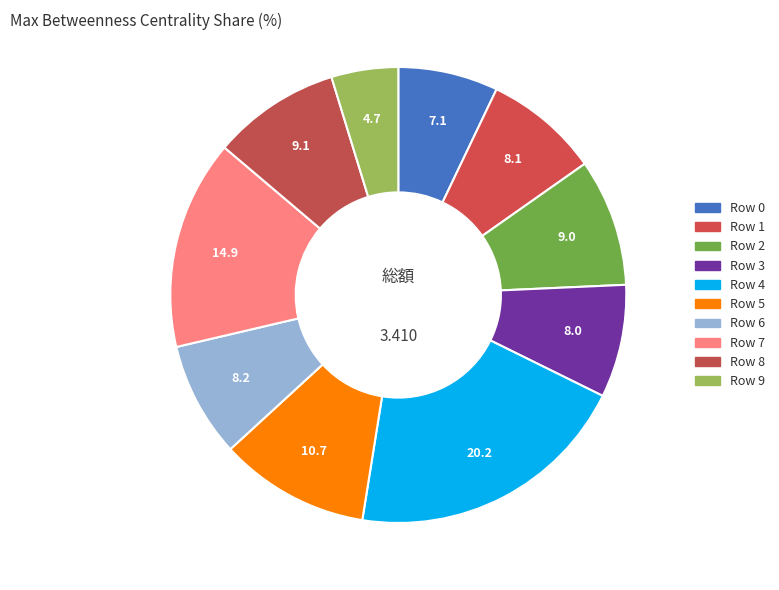

Is Row 8 the majority of the pie?

No